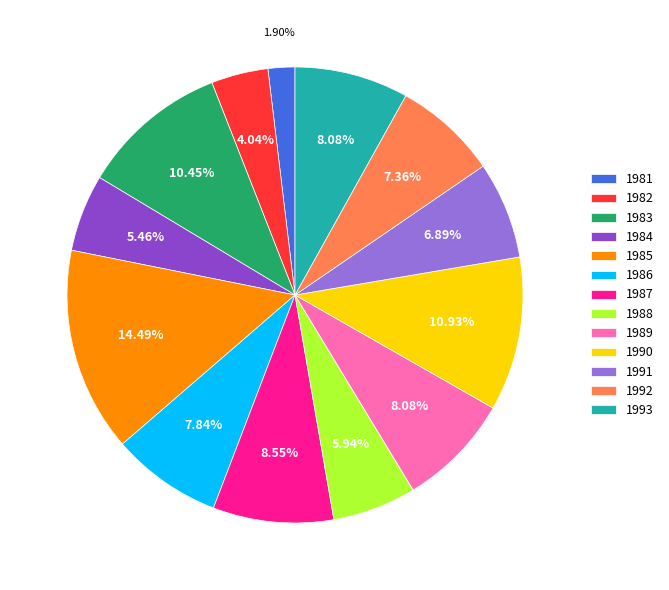

Does 1992 account for over 50% of the chart?

No